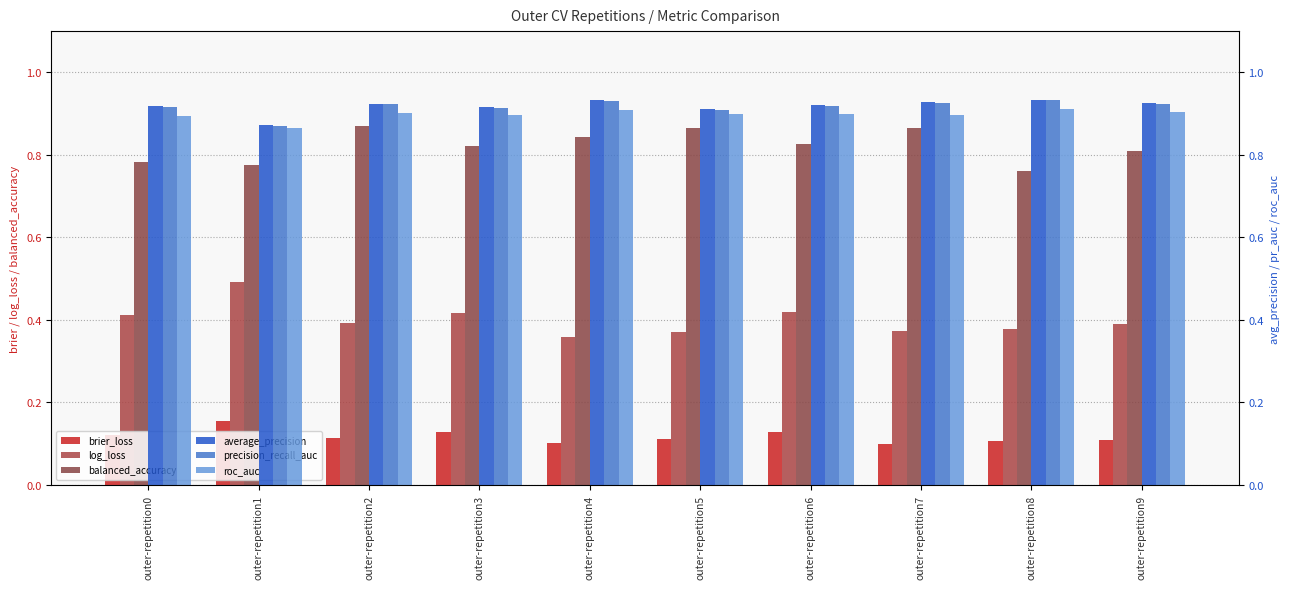

Is the value of precision_recall_auc at outer-repetition2 greater than the value of log_loss at outer-repetition5?

Yes